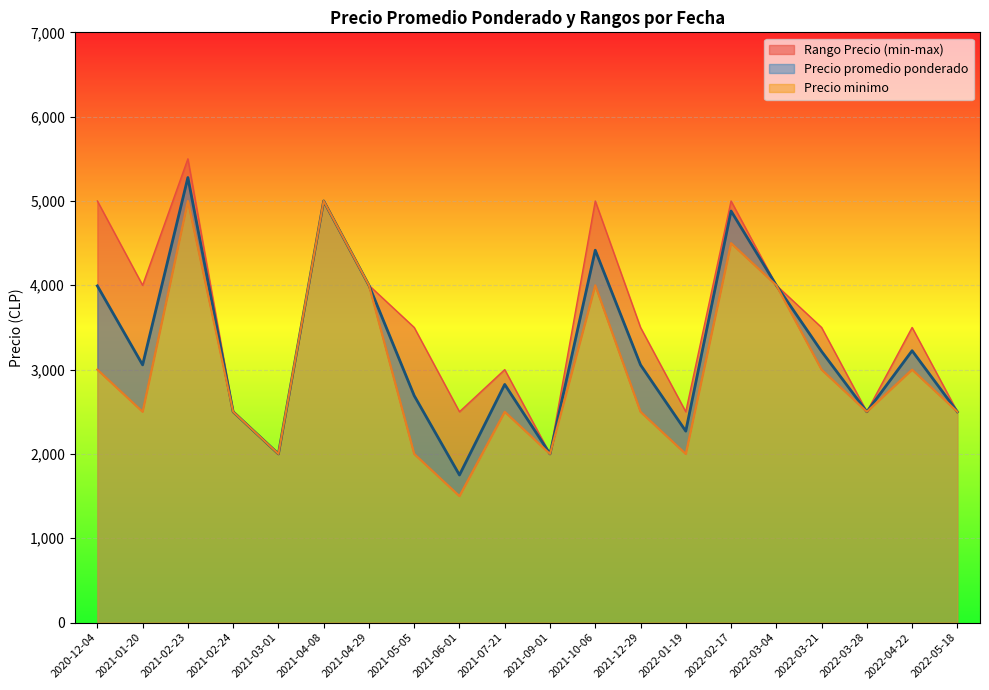

The value of Precio minimo at 2021-07-21 is 3817. True or false?

False